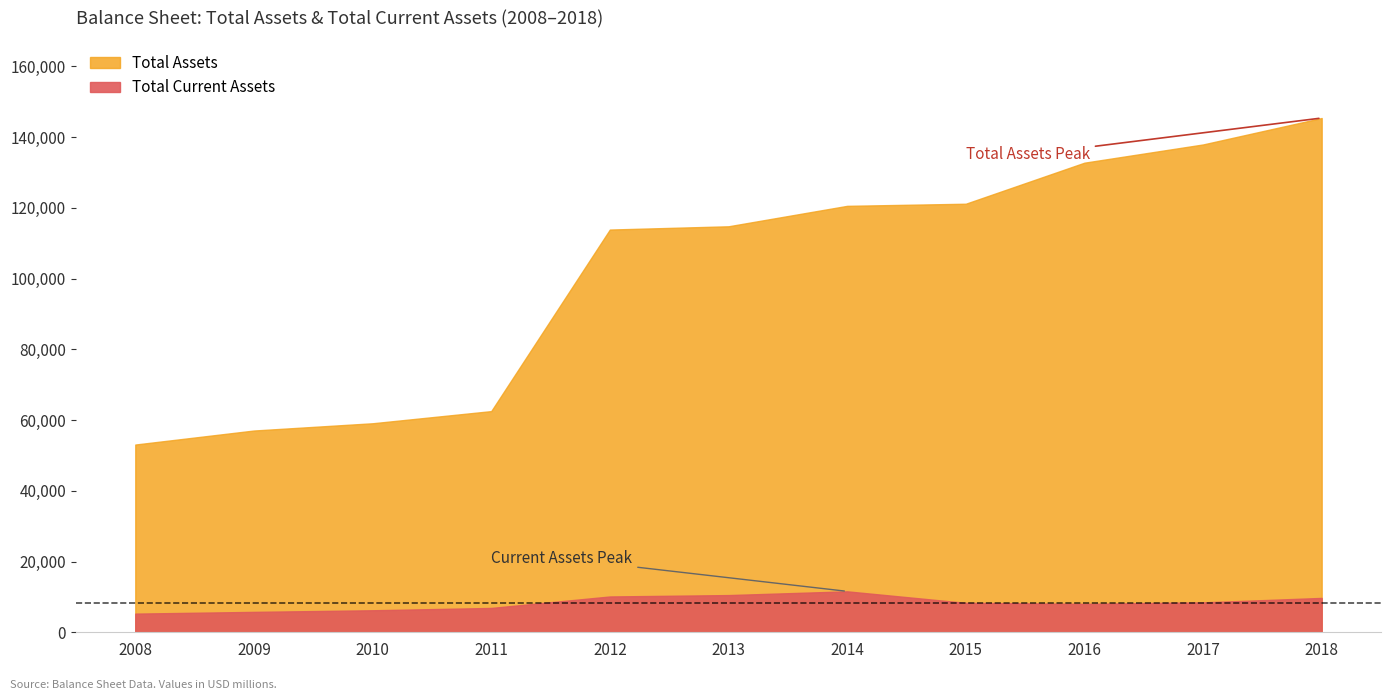

True or false: Total Assets and Total Current Assets intersect in this chart.

False